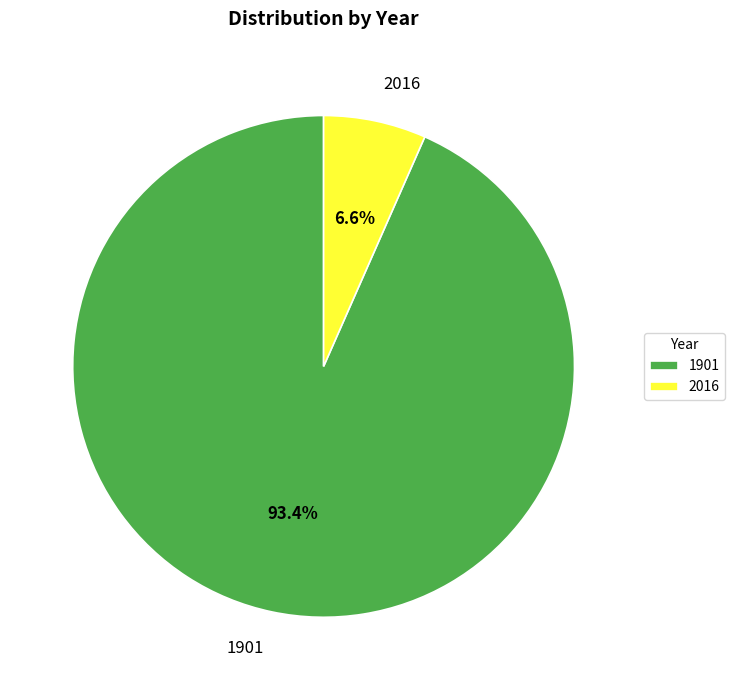

Between 2016 and 1901, which is larger?

1901